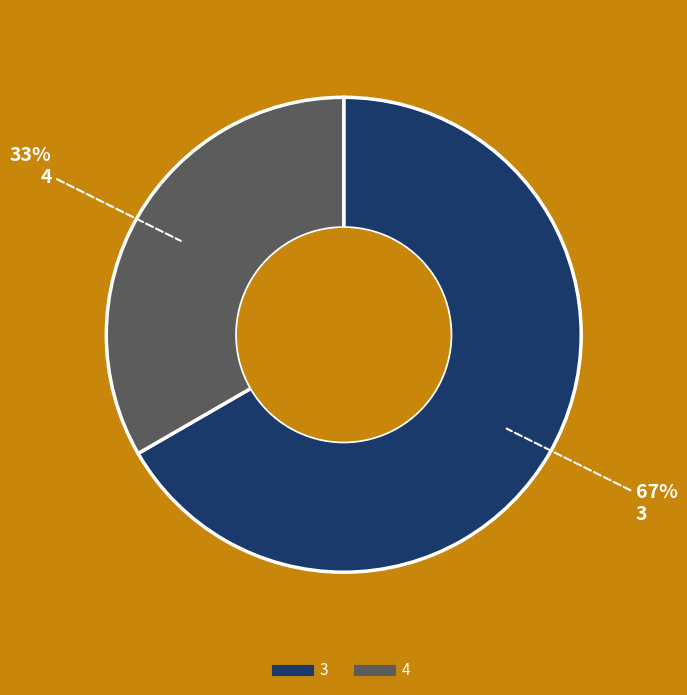

To the nearest percent, what is the average slice percentage?

50%